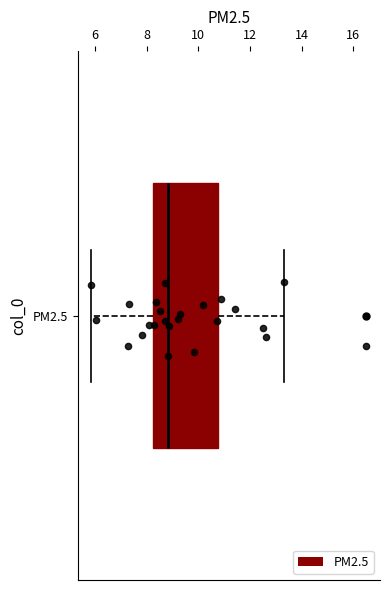

Read this box plot against the x-axis: the position of the median line, the range covered by the box, and the ends of both whiskers. The values are not printed on the chart, so give them approximately, as read against the axis.

median 8.8, box 8.2 to 10.8, whiskers 5.8 to 13.4